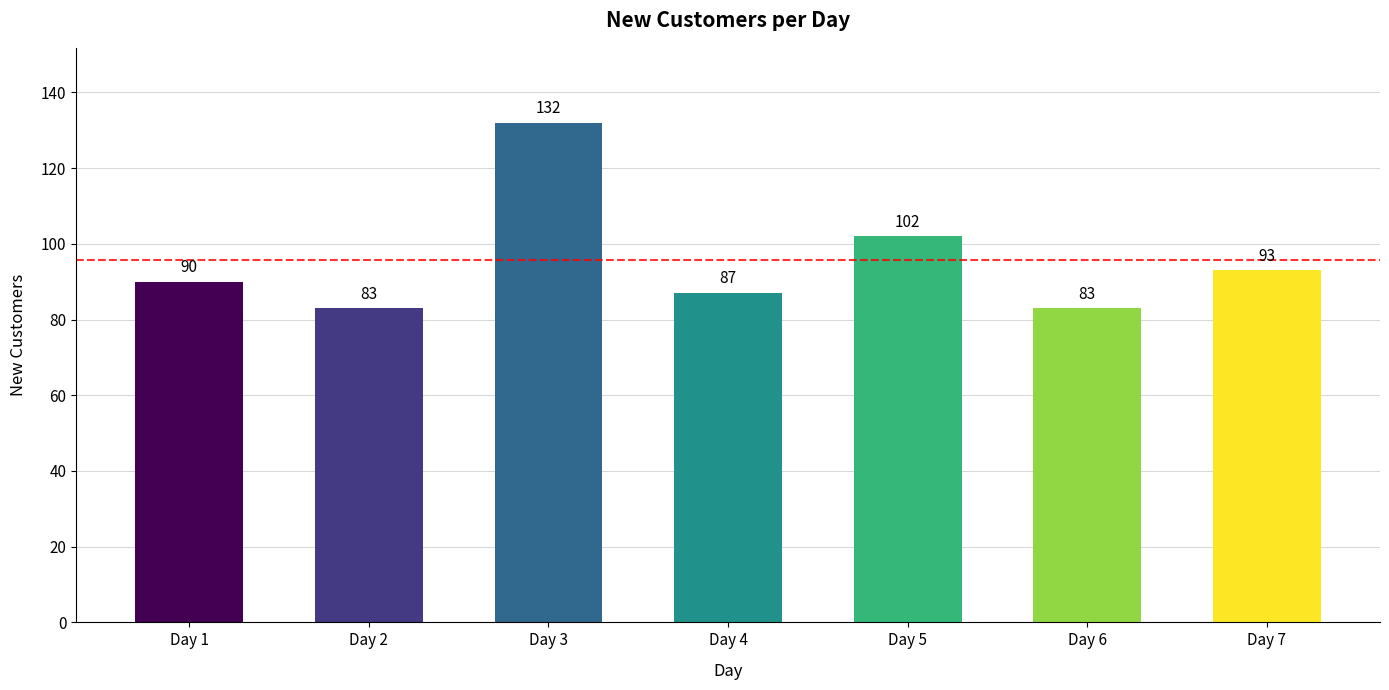

How many categories are shown in the chart?

7